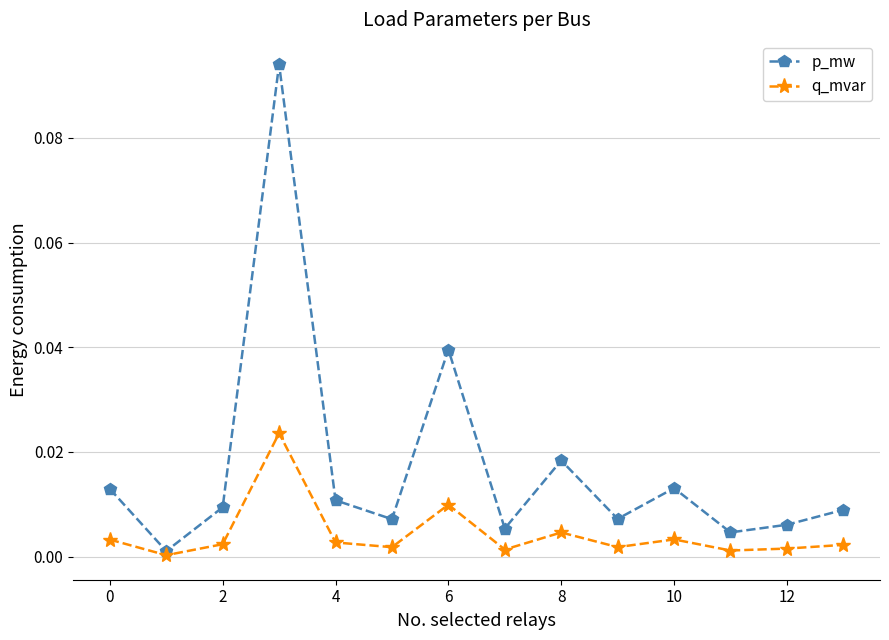

Which series has the widest spread of values?

p_mw